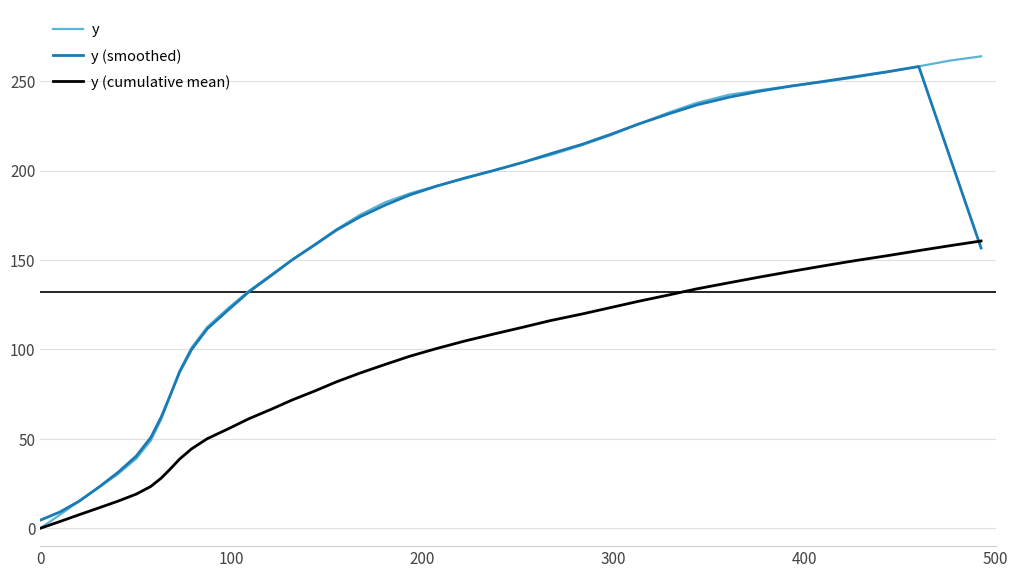

What is the highest value of the y series?

263.9